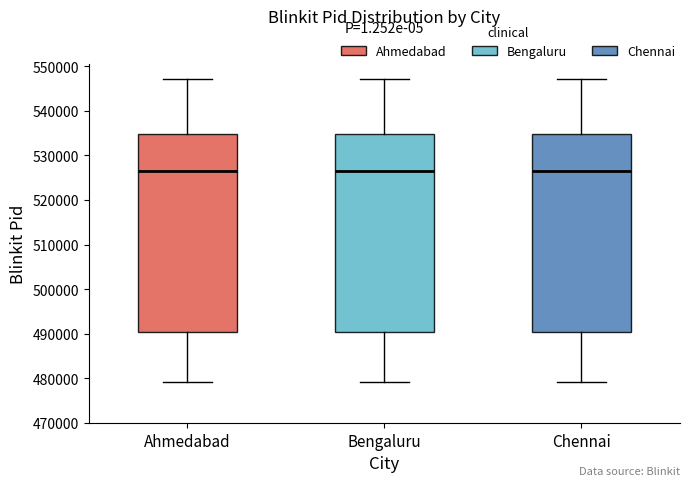

Where is the lower edge of the box for Ahmedabad on the y-axis? The values are not printed on the chart, so give them approximately, as read against the axis.

490000